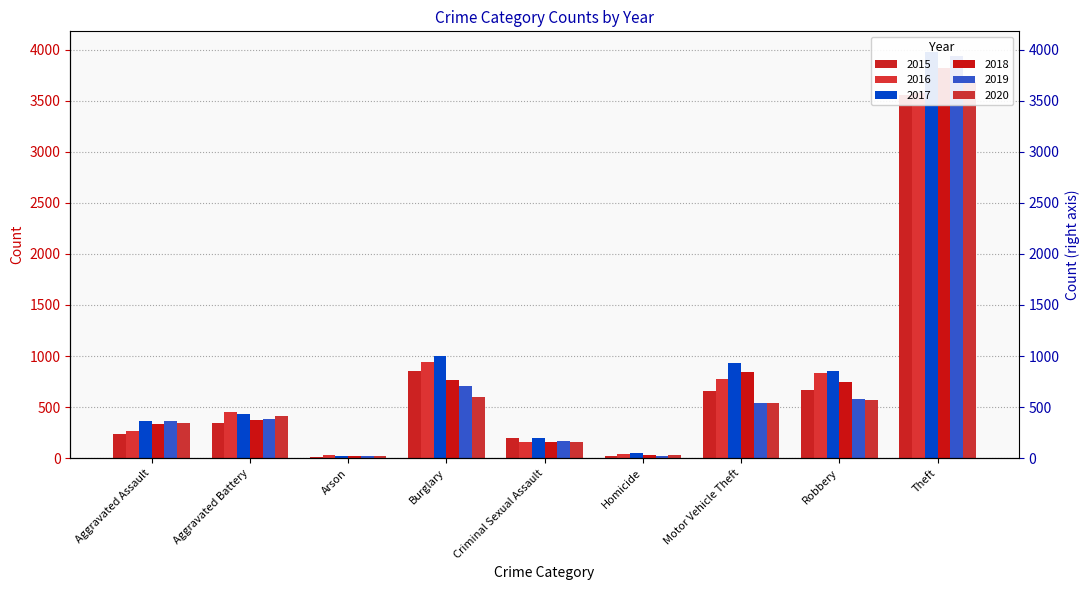

Where is 2016 nearest to the value 1800?

Burglary